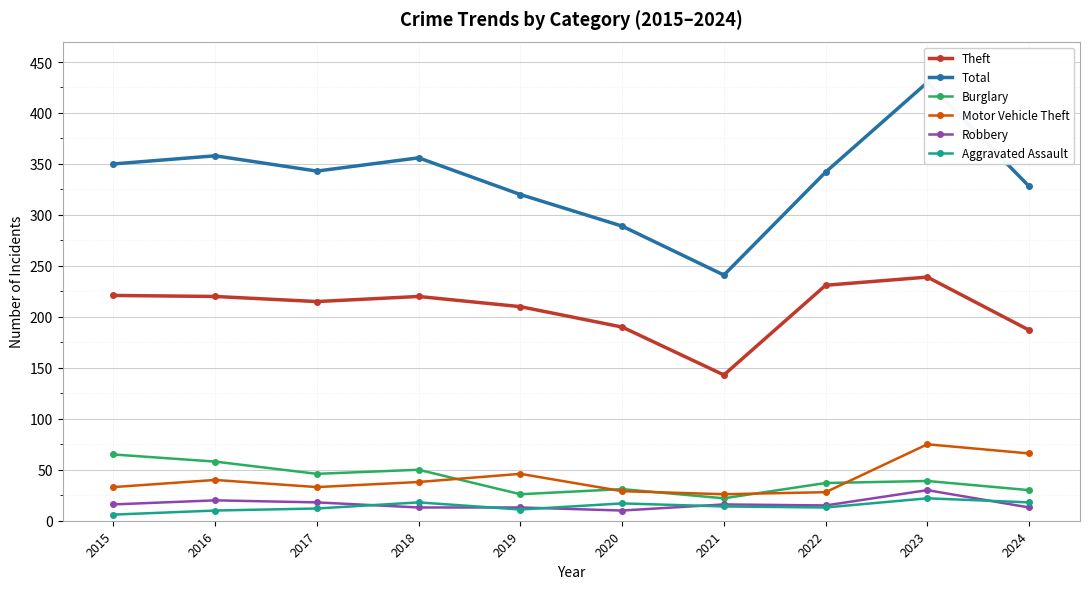

Which series has the widest spread of values?

Total